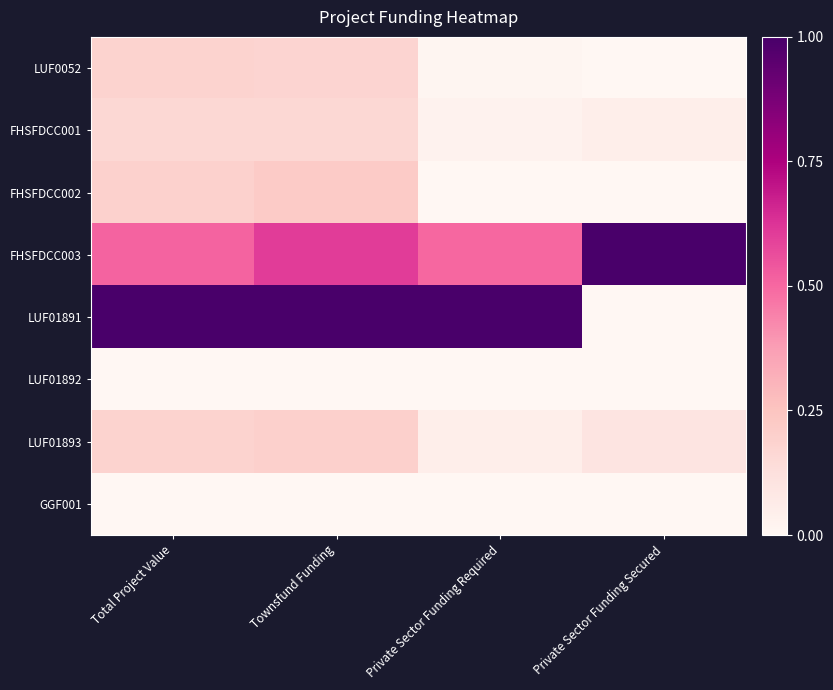

Reading left to right, list all the values displayed in this chart.

LUF0052: Total Project Value=0.2	Townsfund Funding=0.2	Private Sector Funding Required=0.0	Private Sector Funding Secured=0.0
FHSFDCC001: Total Project Value=0.2	Townsfund Funding=0.2	Private Sector Funding Required=0.0	Private Sector Funding Secured=0.1
FHSFDCC002: Total Project Value=0.2	Townsfund Funding=0.2	Private Sector Funding Required=0.0	Private Sector Funding Secured=0.0
FHSFDCC003: Total Project Value=0.5	Townsfund Funding=0.6	Private Sector Funding Required=0.5	Private Sector Funding Secured=1.0
LUF01891: Total Project Value=1.0	Townsfund Funding=1.0	Private Sector Funding Required=1.0	Private Sector Funding Secured=0.0
LUF01892: Total Project Value=0.0	Townsfund Funding=0.0	Private Sector Funding Required=0.0	Private Sector Funding Secured=0.0
LUF01893: Total Project Value=0.2	Townsfund Funding=0.2	Private Sector Funding Required=0.1	Private Sector Funding Secured=0.1
GGF001: Total Project Value=0.0	Townsfund Funding=0.0	Private Sector Funding Required=0.0	Private Sector Funding Secured=0.0